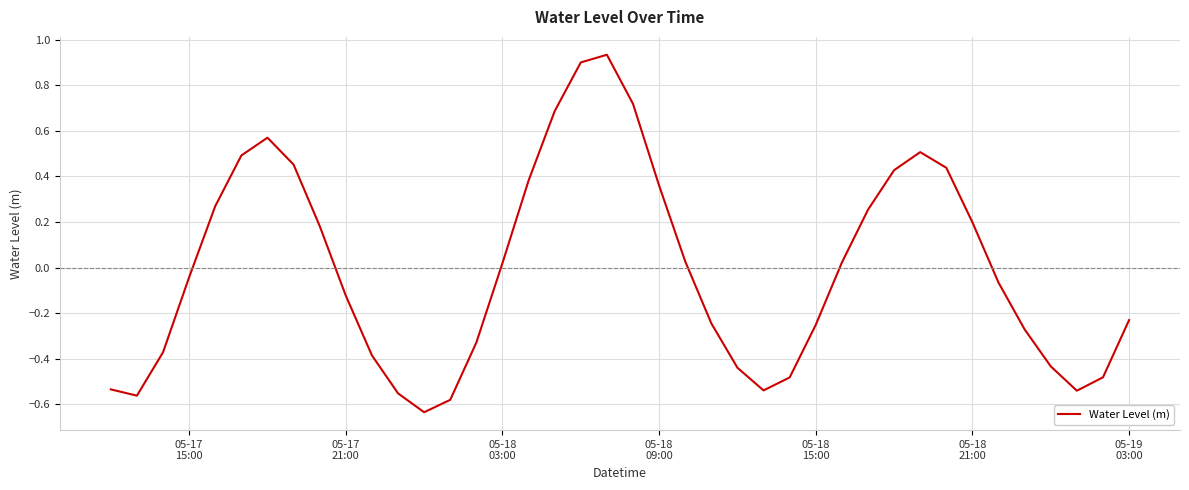

Reading left to right, transcribe all the data shown in this chart.

-0.5	-0.6	-0.4	-0.0	0.3	0.5	0.6	0.5	0.2	-0.1	-0.4	-0.6	-0.6	-0.6	-0.3	0.0	0.4	0.7	0.9	0.9	0.7	0.4	0.0	-0.2	-0.4	-0.5	-0.5	-0.3	0.0	0.3	0.4	0.5	0.4	0.2	-0.1	-0.3	-0.4	-0.5	-0.5	-0.2